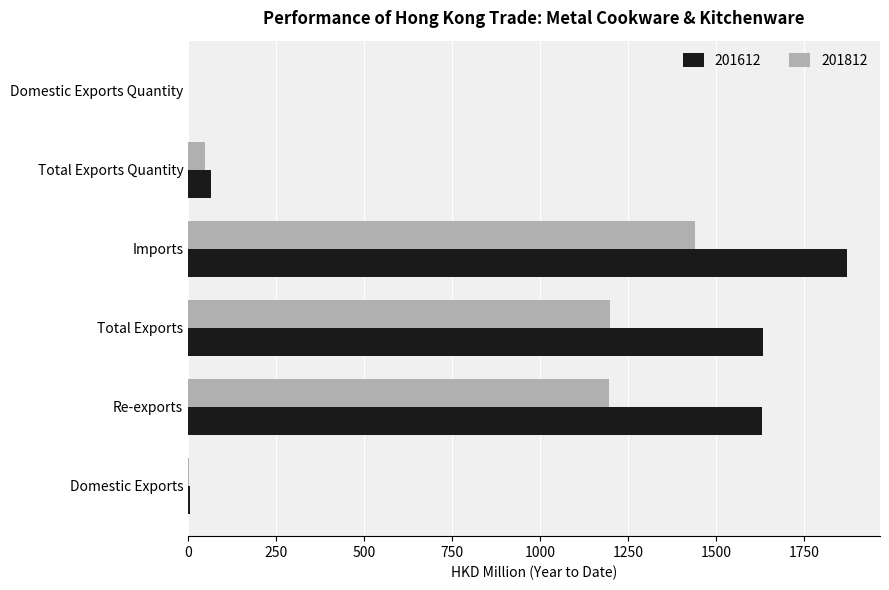

At which category does the chart reach its peak across all series?

Imports